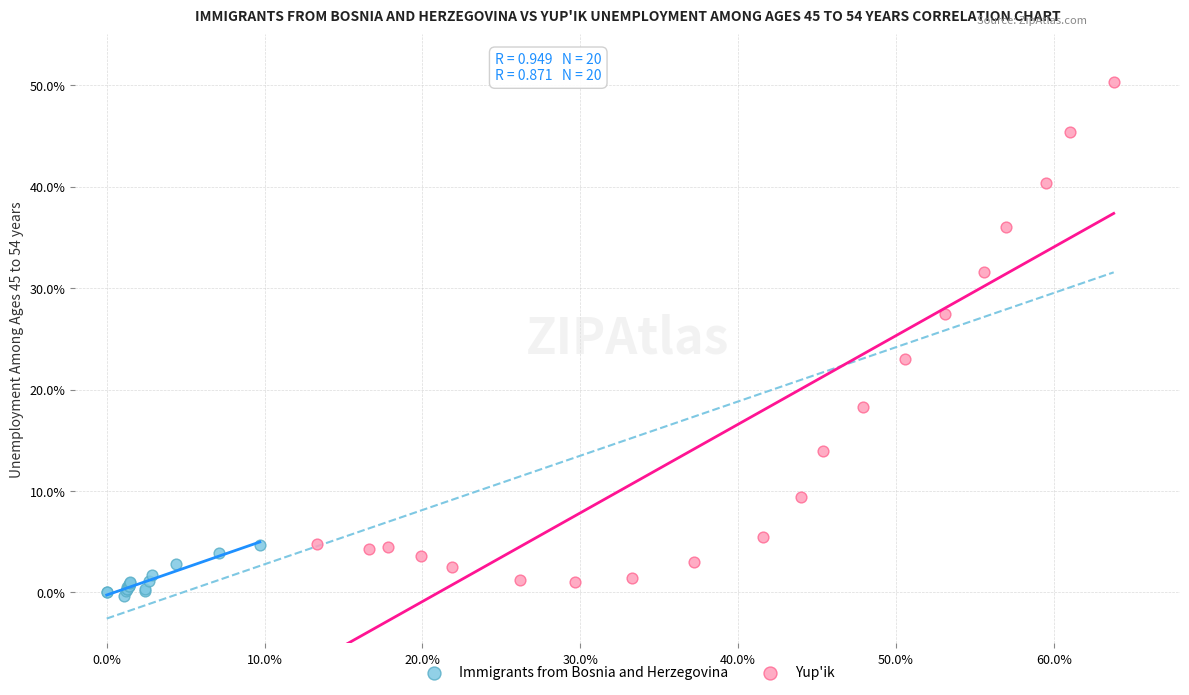

What are all the series names shown in the legend?

Immigrants from Bosnia and Herzegovina, Yup'ik